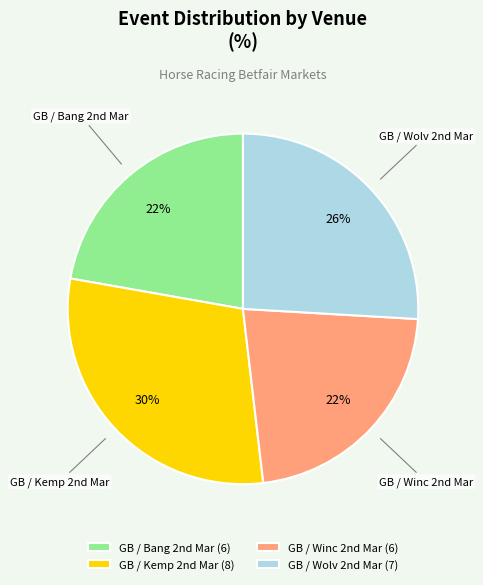

Does any single category account for the majority?

No